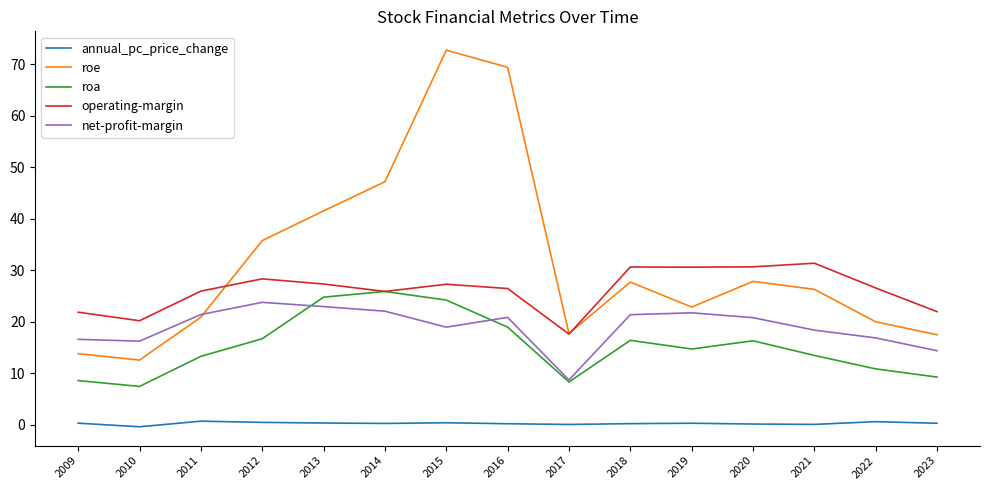

Is it true that annual_pc_price_change equals 0.1 at 2021?

True